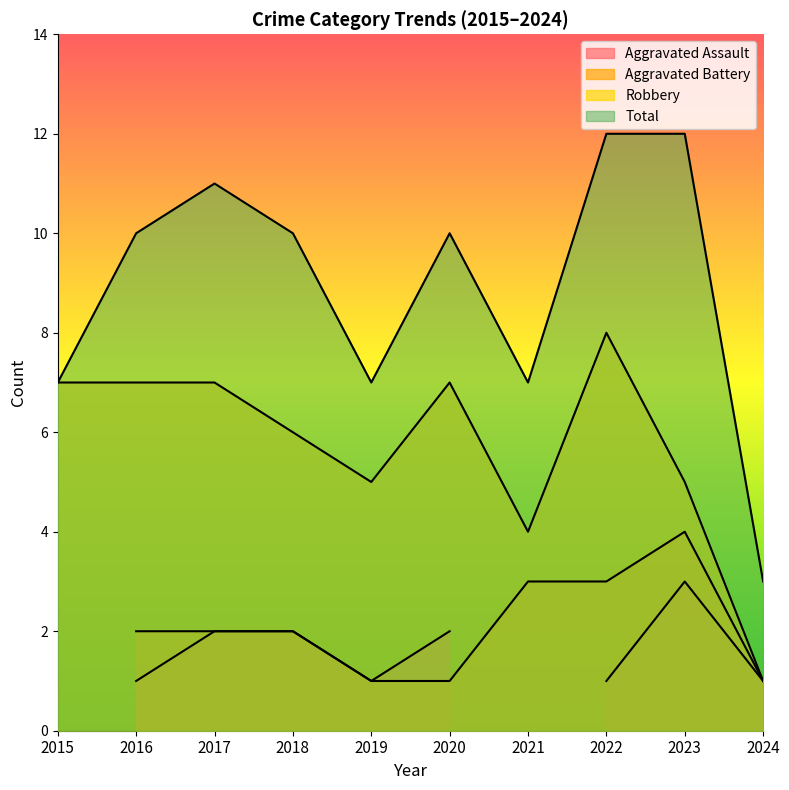

Which series has the largest total across all categories?

Total